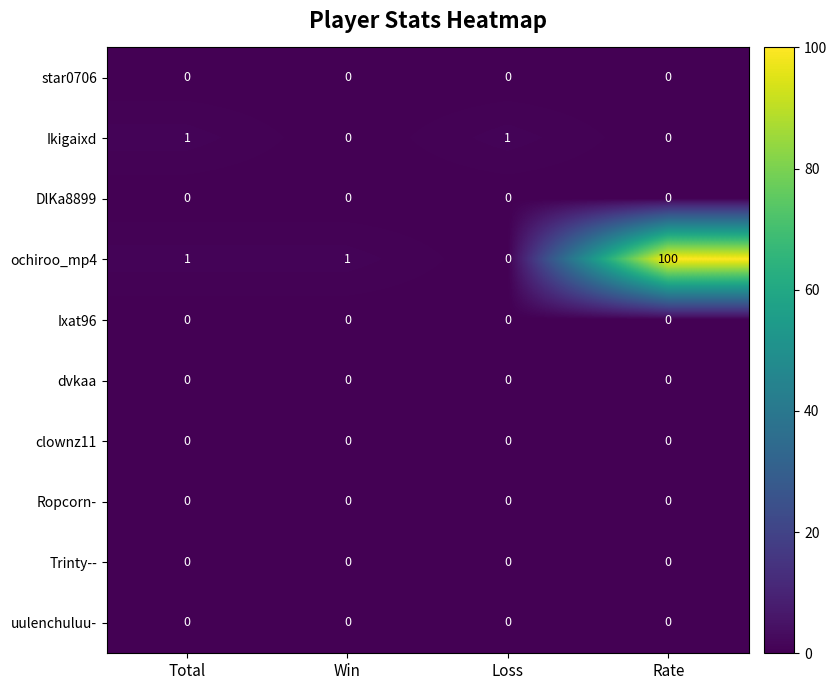

Which series has the largest total across all categories?

ochiroo_mp4